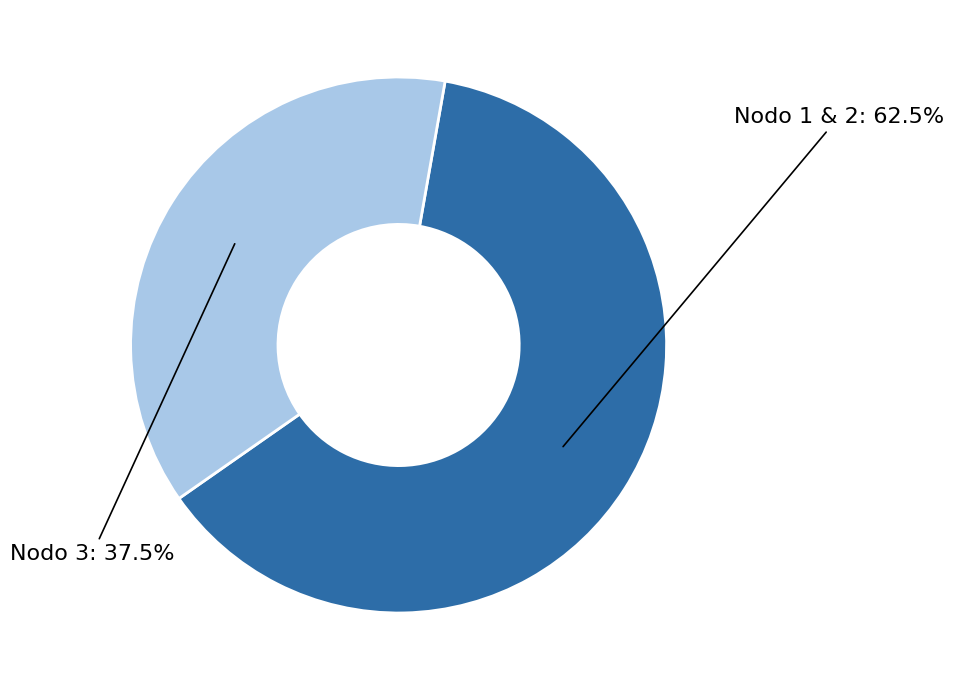

Does any single category account for the majority?

Yes